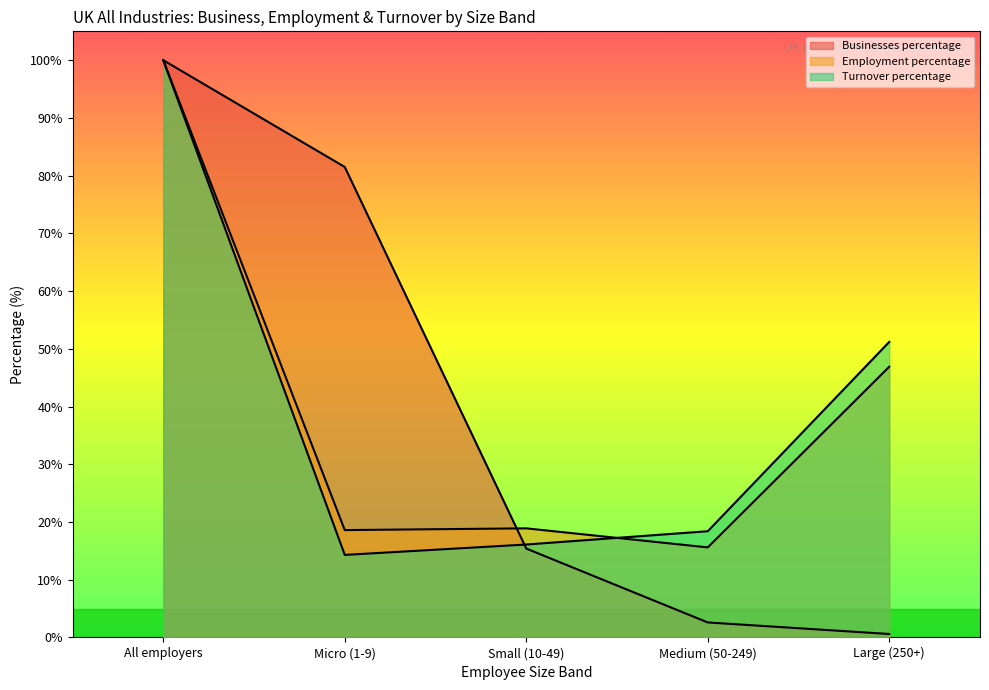

List the series in order of their peak value, highest first.

Businesses percentage, Employment percentage, Turnover percentage